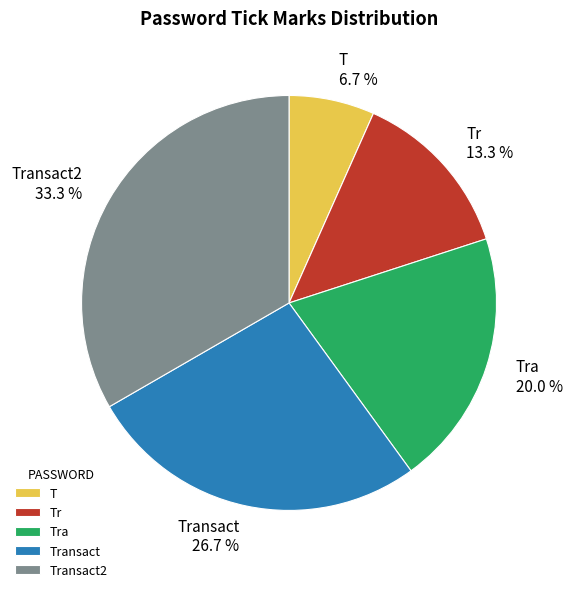

Rank the categories by value from lowest to highest.

T, Tr, Tra, Transact, Transact2